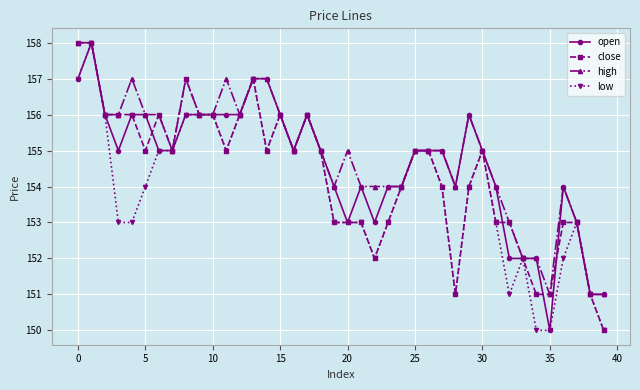

True or false: close has more than 2 interior local peaks.

True